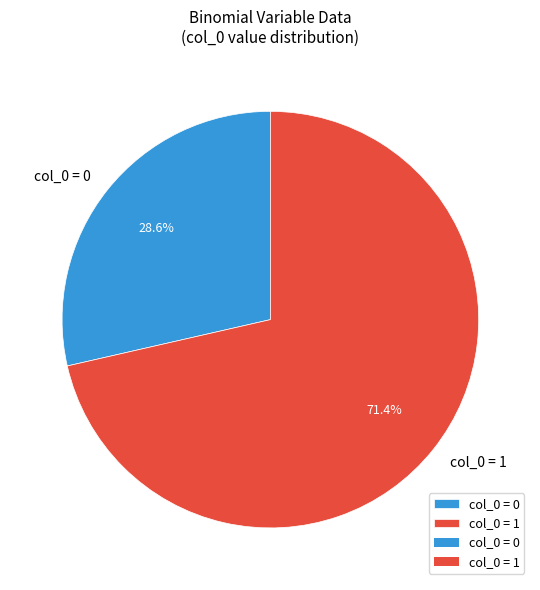

Which category accounts for the majority?

col_0 = 1